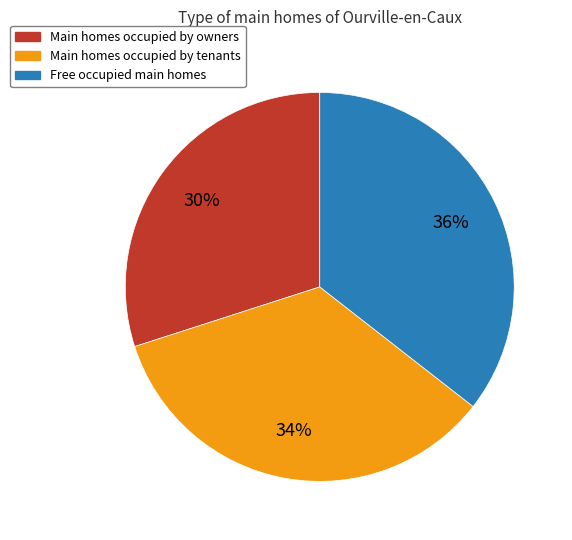

To the nearest percent, what is the average slice percentage?

33%